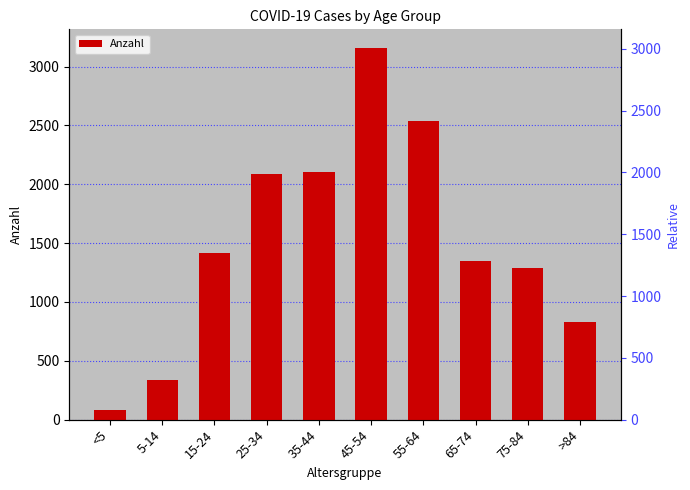

What is the label of the 8th bar from the right?

15-24